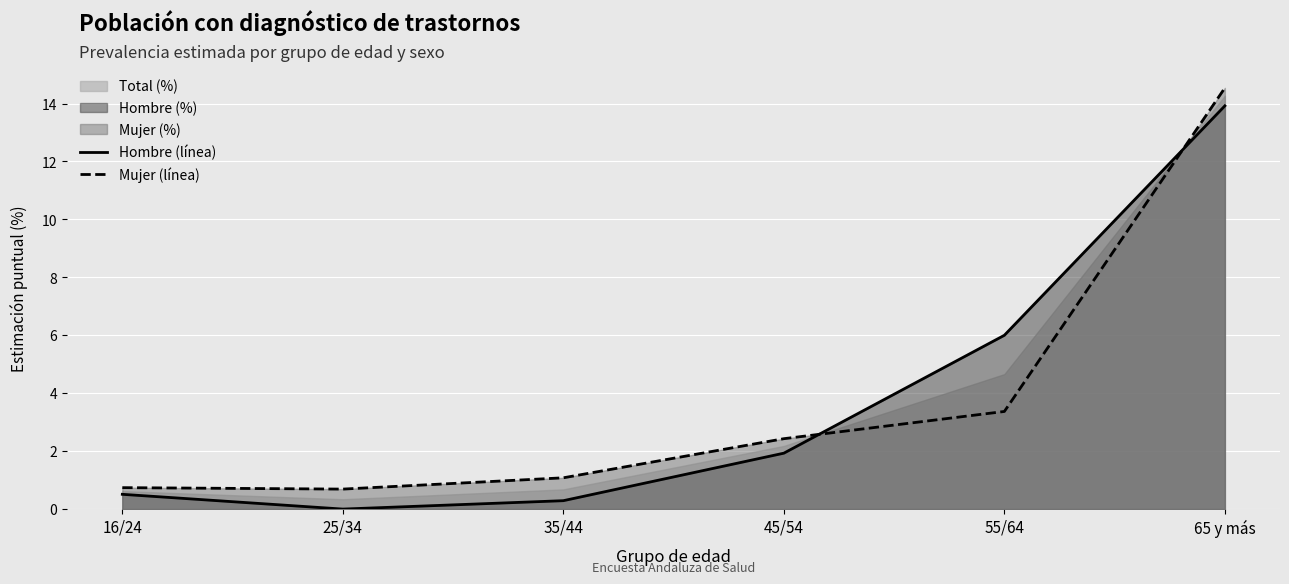

What position from the right is 16/24?

6